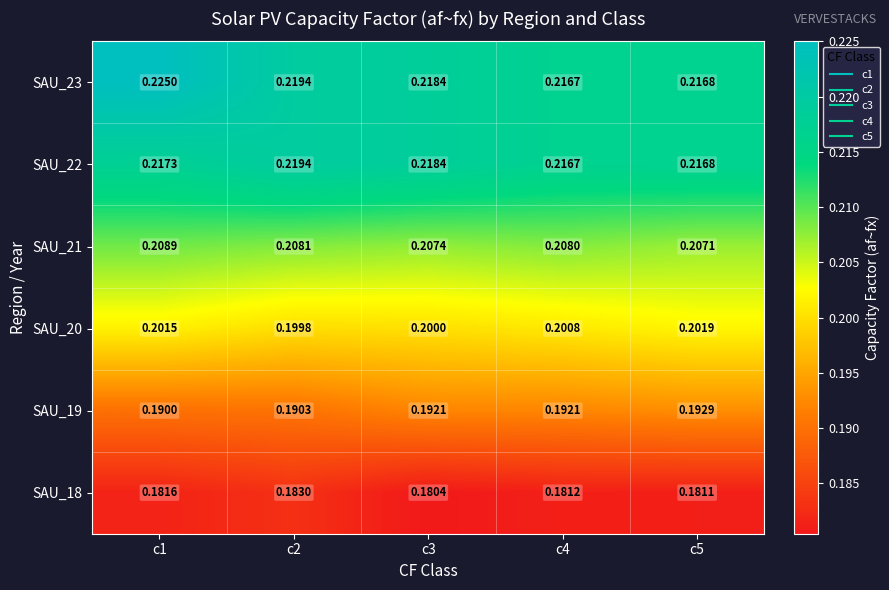

How many data points does each series have?

5